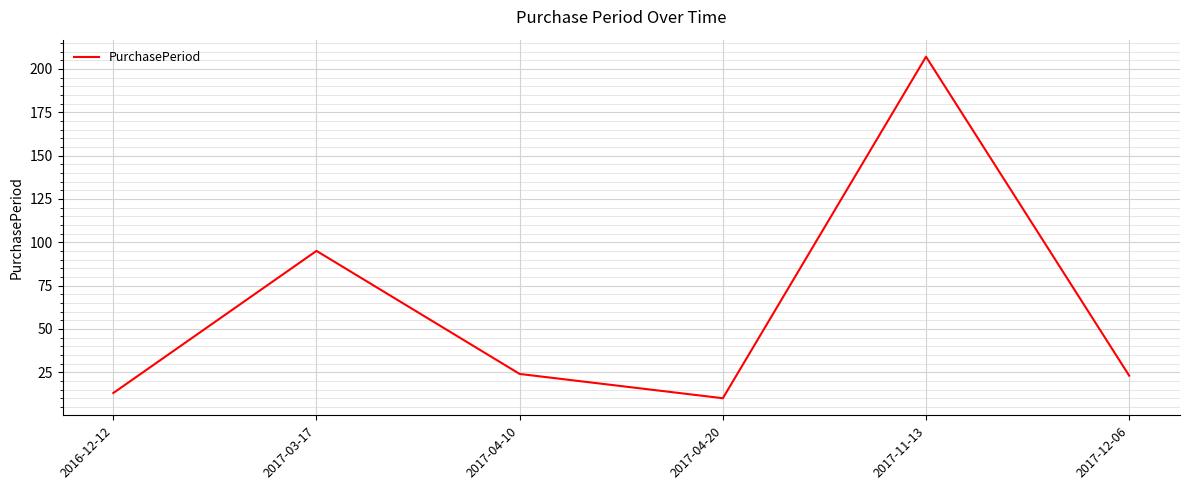

At which label is the value closest to 108?

2017-03-17